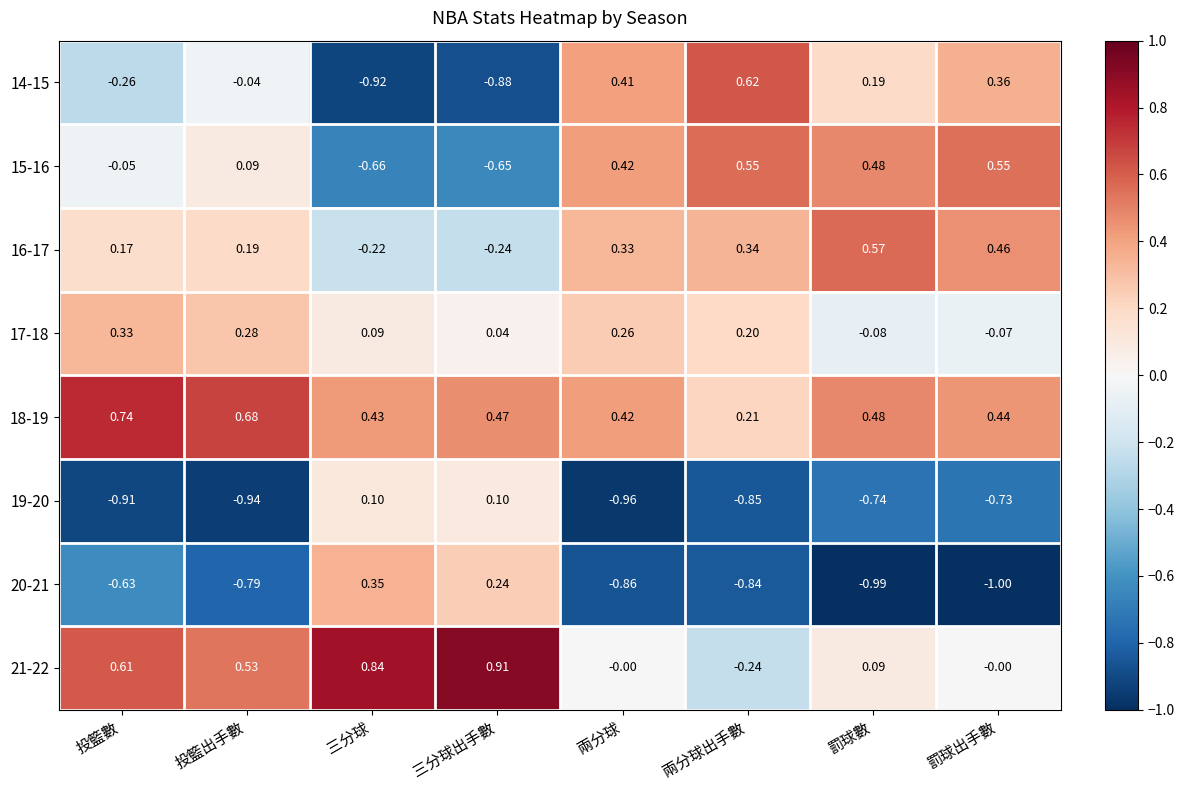

At which category is the sum across all series the highest?

兩分球